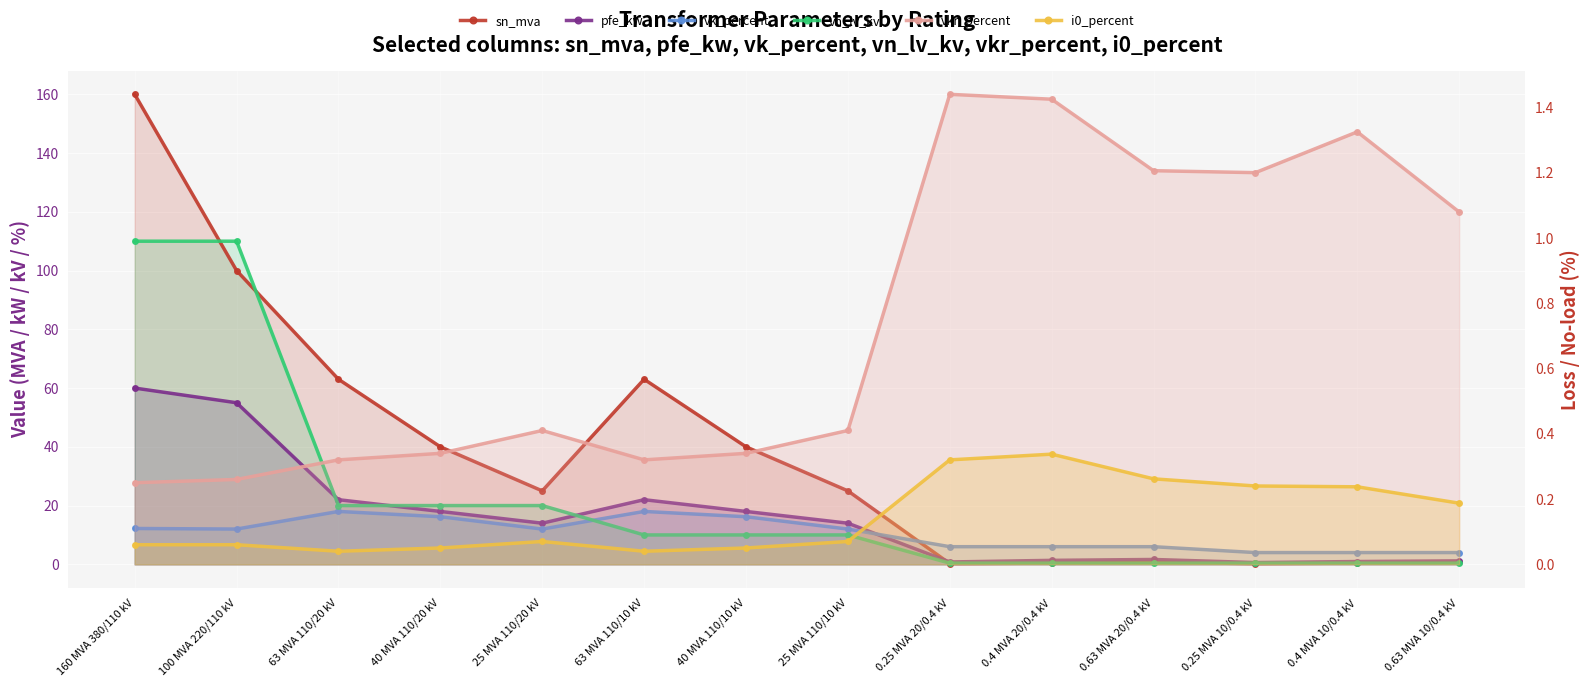

What position from the left is 25 MVA 110/10 kV?

8